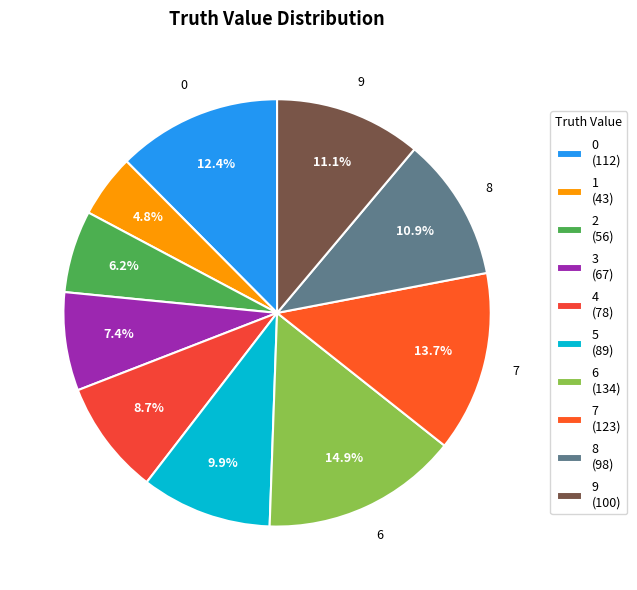

To the nearest percent, what percentage of the pie is 5?

10%